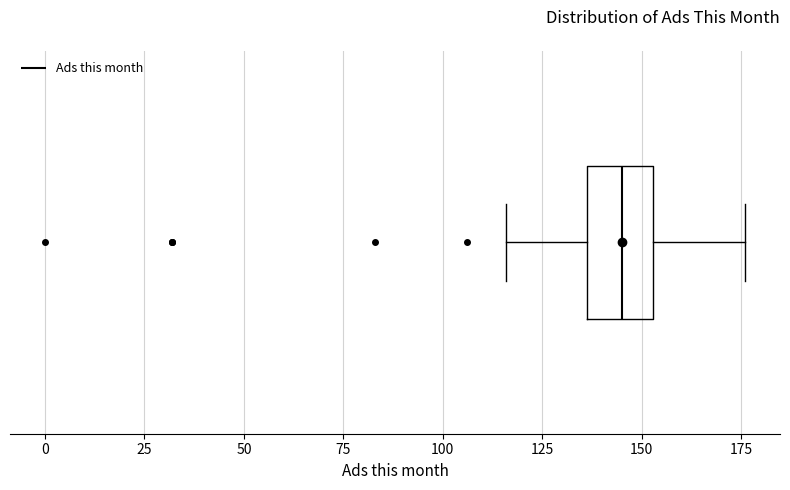

Read this box plot against the x-axis: the position of the median line, the range covered by the box, and the ends of both whiskers. The values are not printed on the chart, so give them approximately, as read against the axis.

median 145, box 135 to 155, whiskers 115 to 175